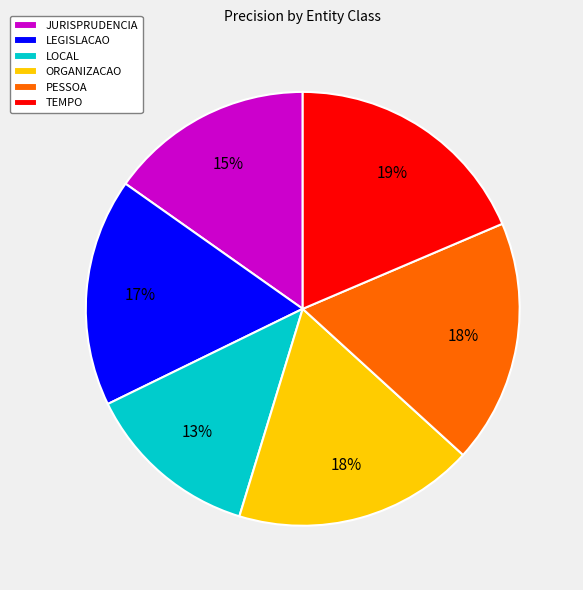

To the nearest percent, what is the average slice percentage?

17%